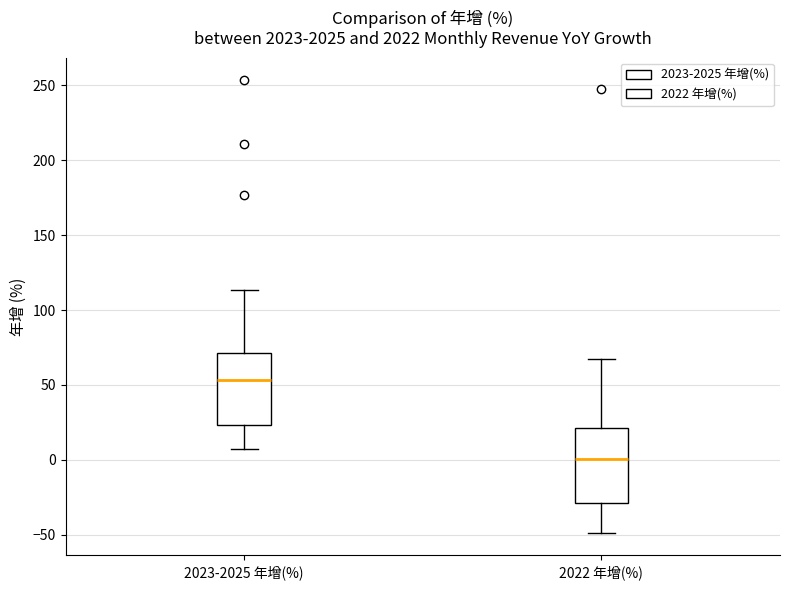

Reading left to right, transcribe this box plot: for each box, give where its median line is, the range the box spans, and where its two whiskers end, as read against the y-axis. The values are not printed on the chart, so give them approximately, as read against the axis.

2023-2025 年增(%): median 55, box 25 to 70, whiskers 5 to 115
2022 年增(%): median 0, box -30 to 20, whiskers -50 to 70